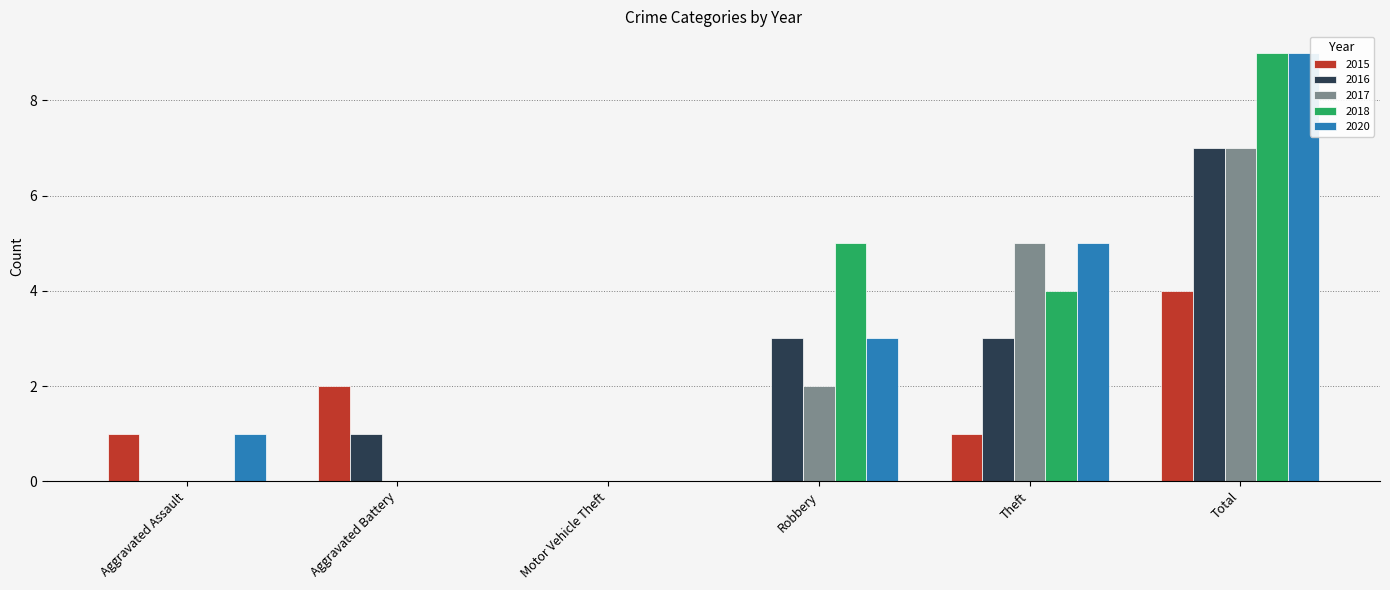

Is it true that 2016 equals 0 at Motor Vehicle Theft?

True